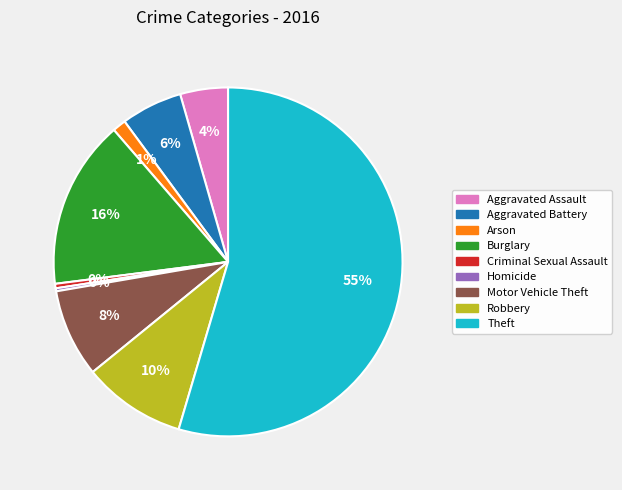

To the nearest percent, what is the average slice percentage?

11%